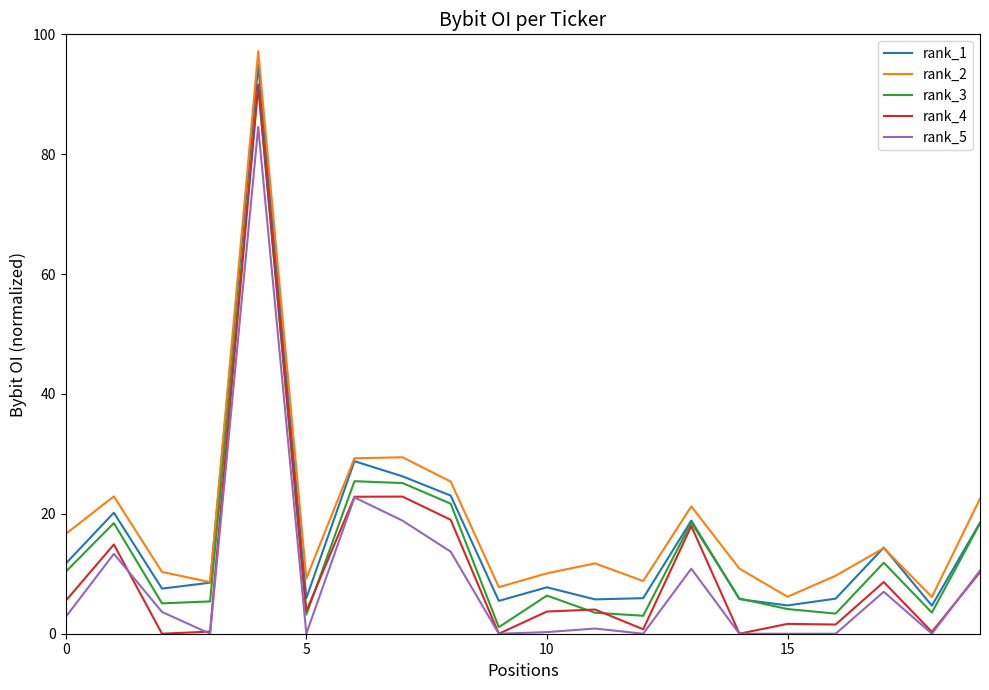

True or false: rank_5 and rank_1 intersect in this chart.

False